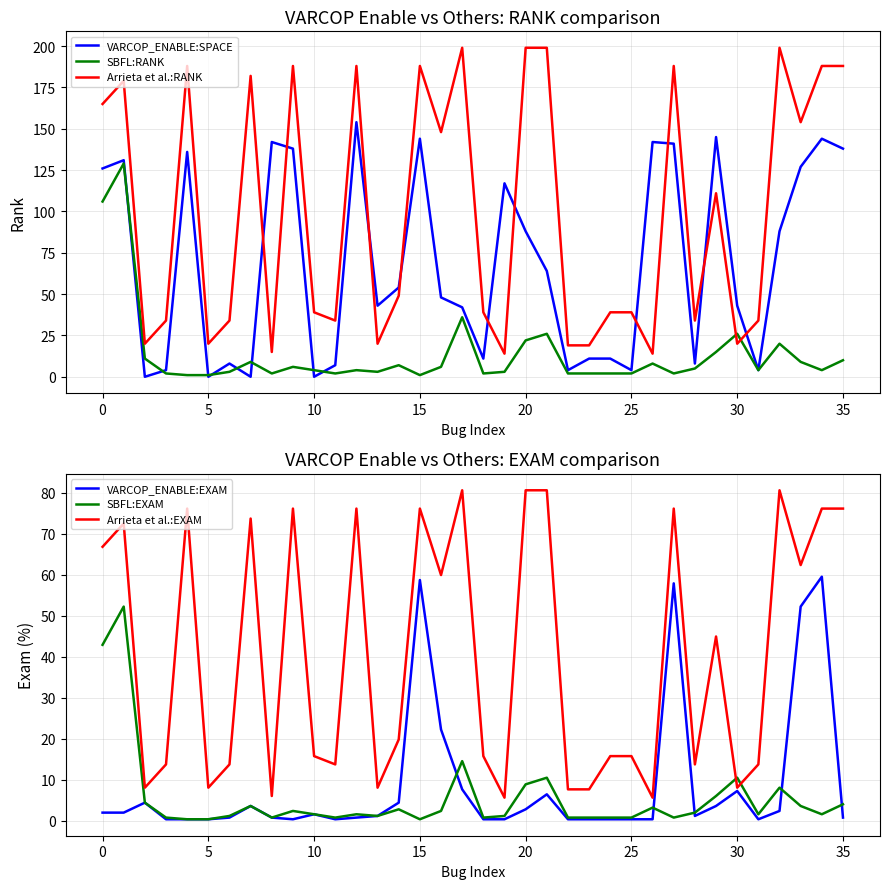

The value of SBFL:RANK at 0 is 188. True or false?

False